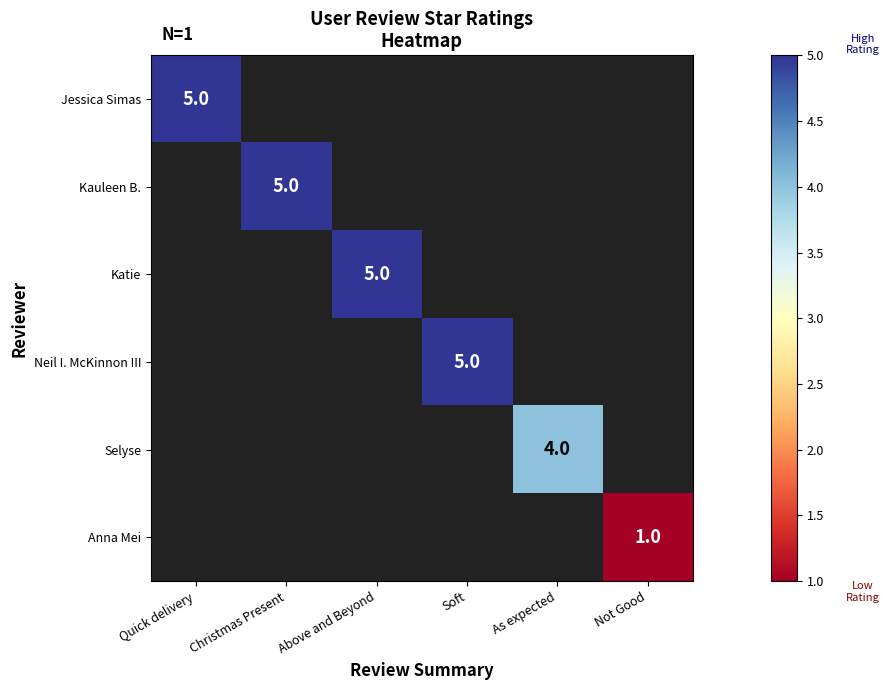

True or false: Neil I. McKinnon III has a value of 3 at Soft.

False